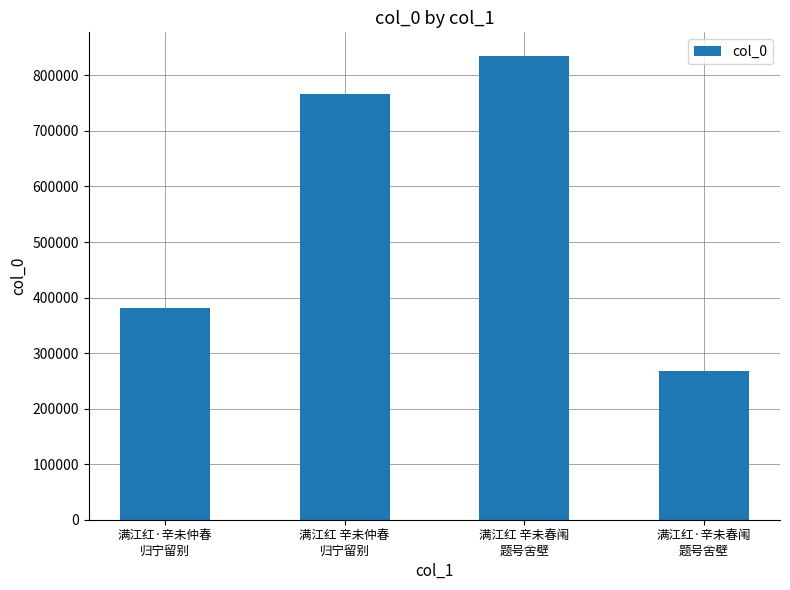

Is it true that the value at 满江红 辛未春闱
题号舍壁 is 1431089?

False